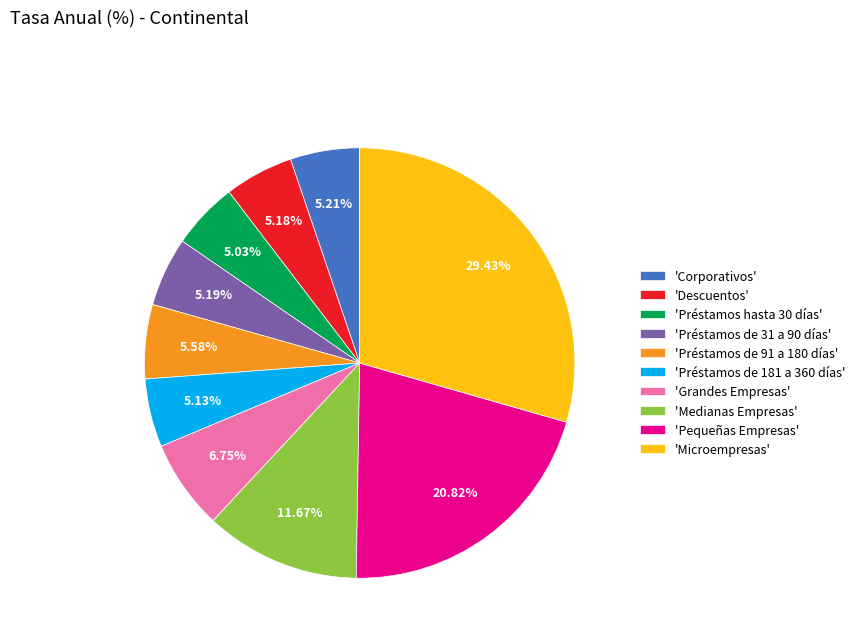

Is there a majority slice in this chart?

No